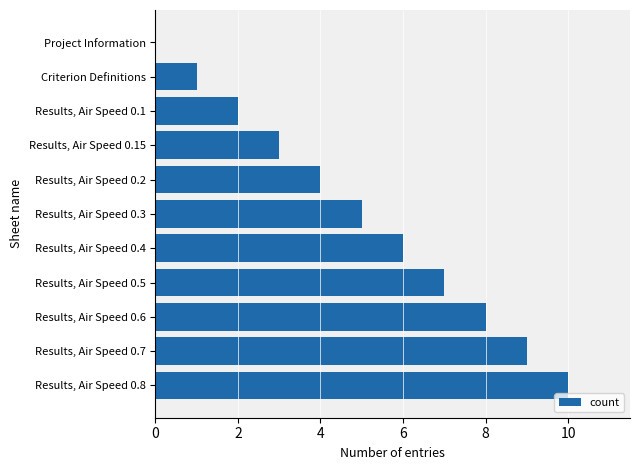

How many values are above zero?

10